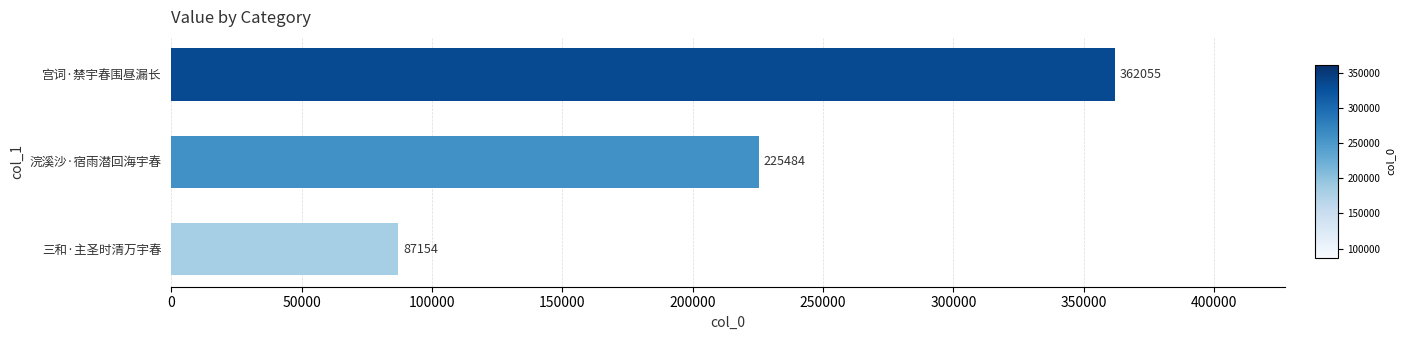

Reading bottom to top, extract all data points from this chart.

87154	225484	362055